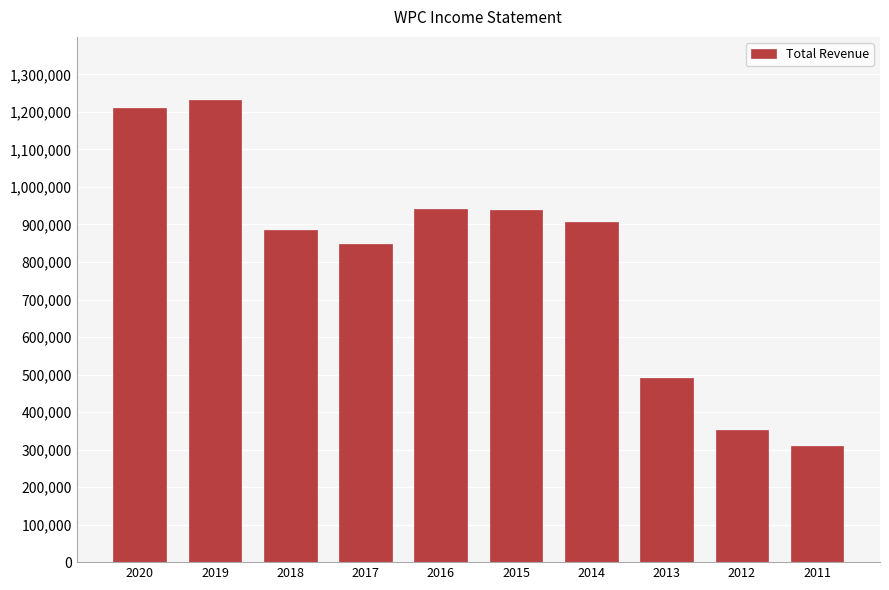

What is the value of the 2nd bar from the left?

1232800